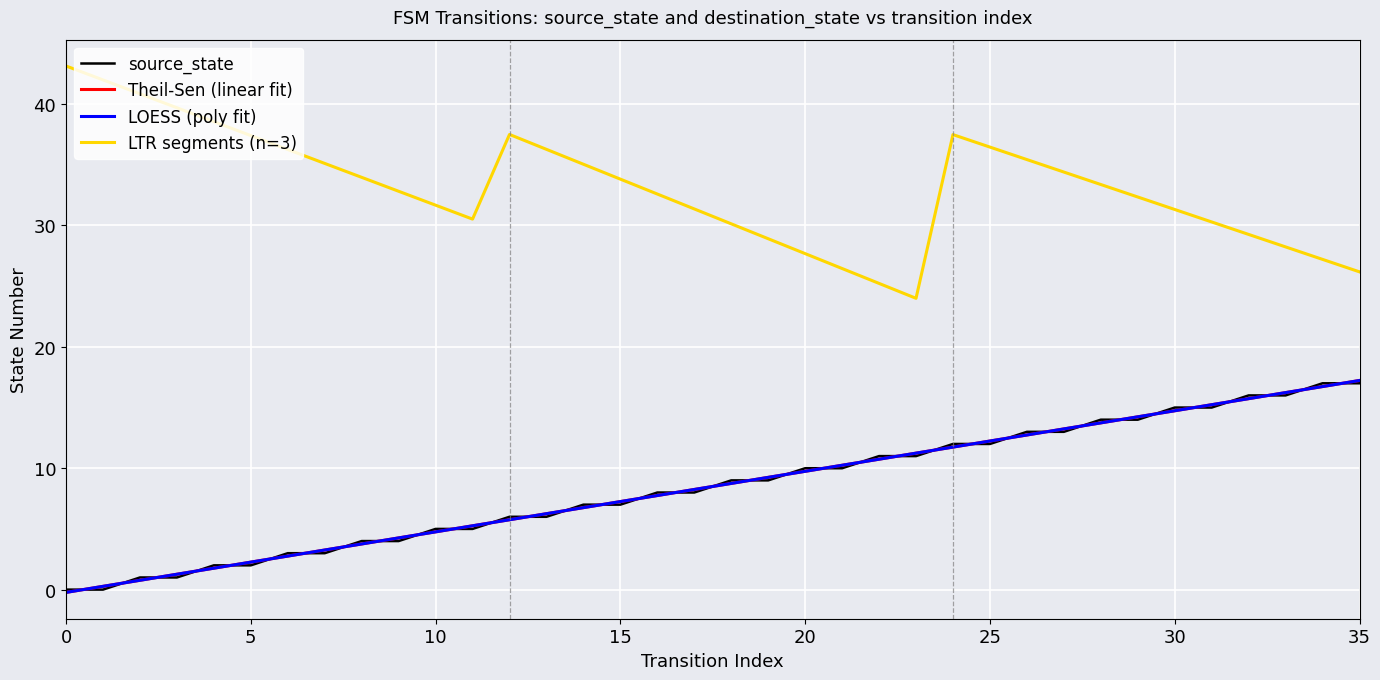

What is the average value?

8